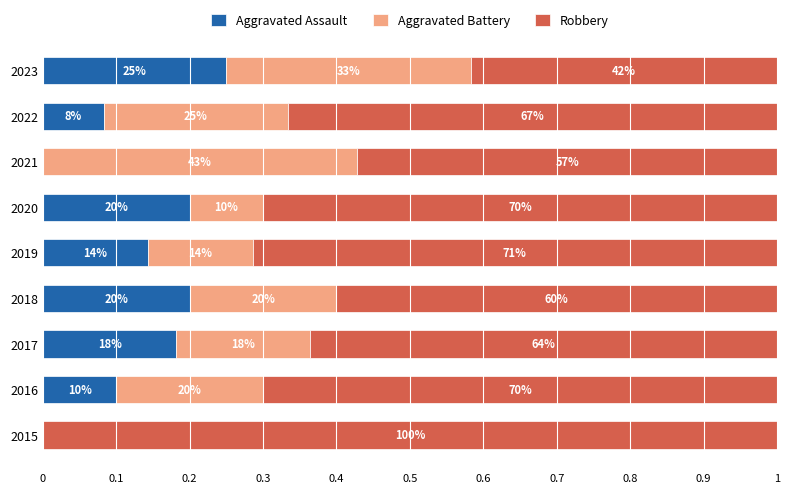

At how many categories does at least one series exceed 0?

9